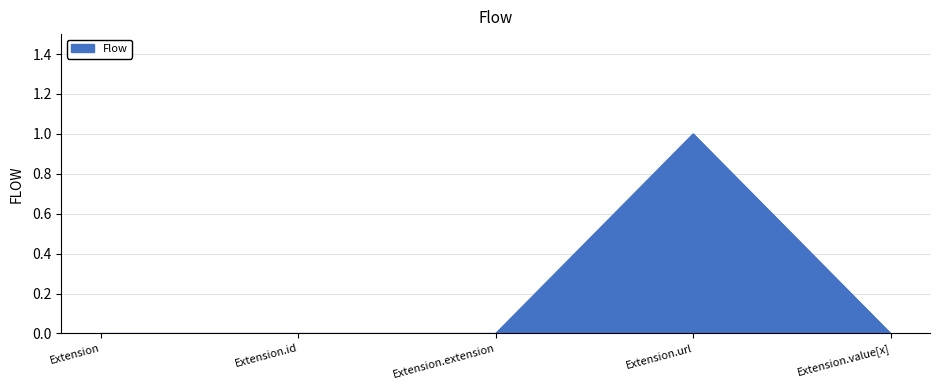

True or false: the data shows 1 at Extension.url.

True